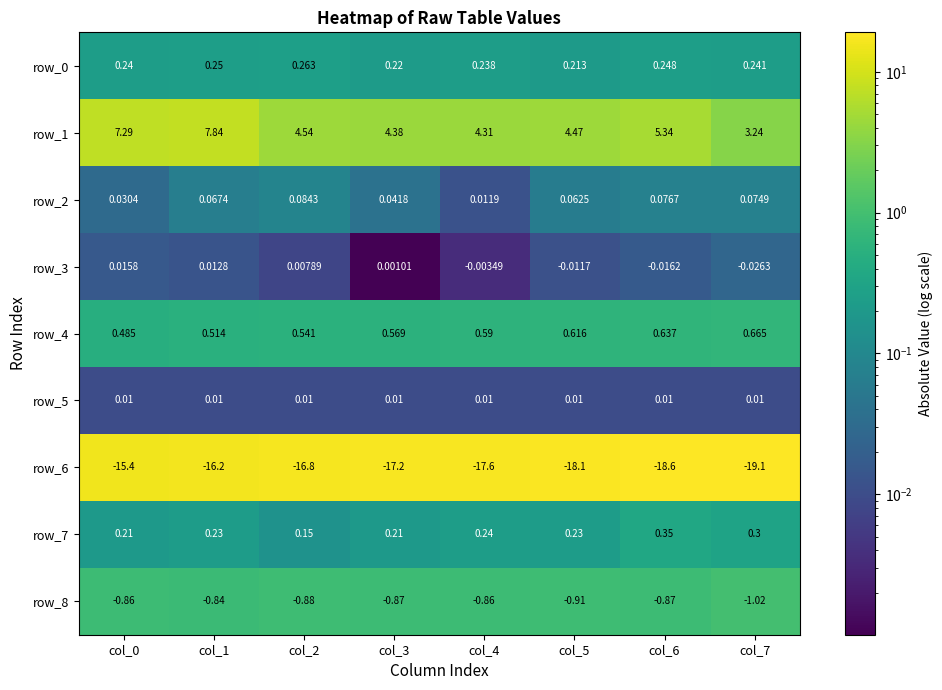

Is the value of row_8 at col_1 greater than the value of row_4 at col_6?

No